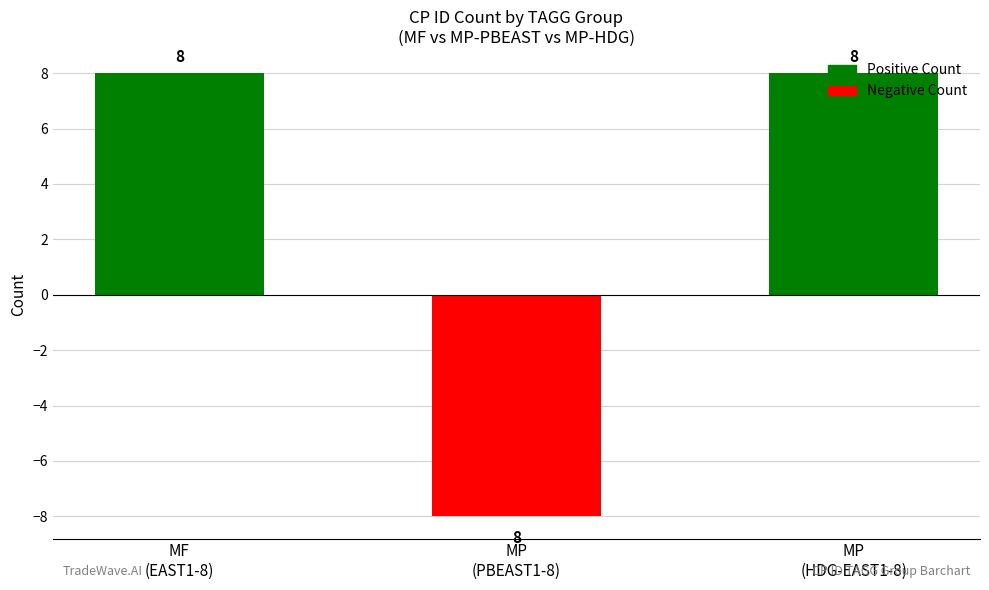

Between MP
(PBEAST1-8) and MF
(EAST1-8), which is larger?

MF
(EAST1-8)